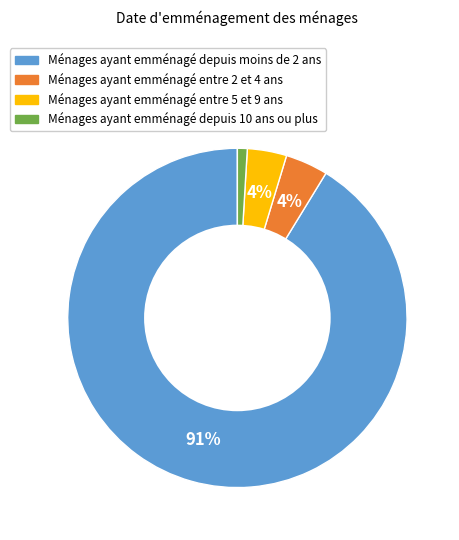

Which has a higher value, Ménages ayant emménagé depuis moins de 2 ans or Ménages ayant emménagé entre 5 et 9 ans?

Ménages ayant emménagé depuis moins de 2 ans